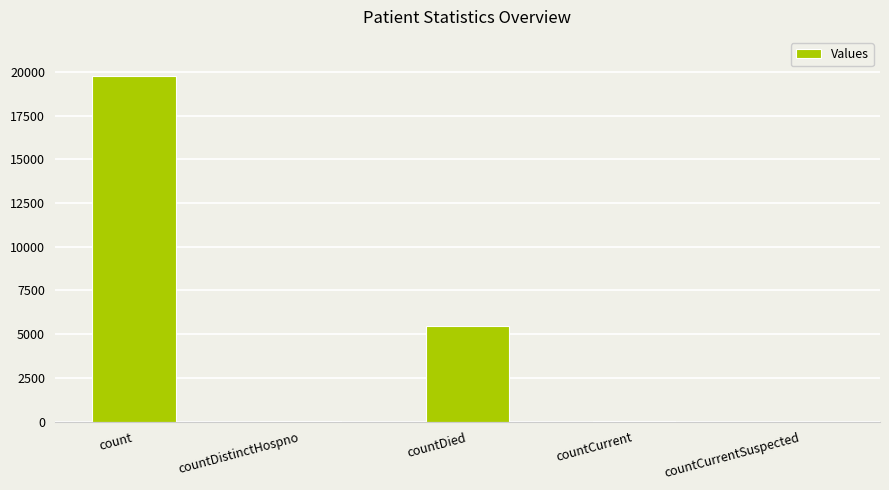

What is the greatest value displayed?

19768